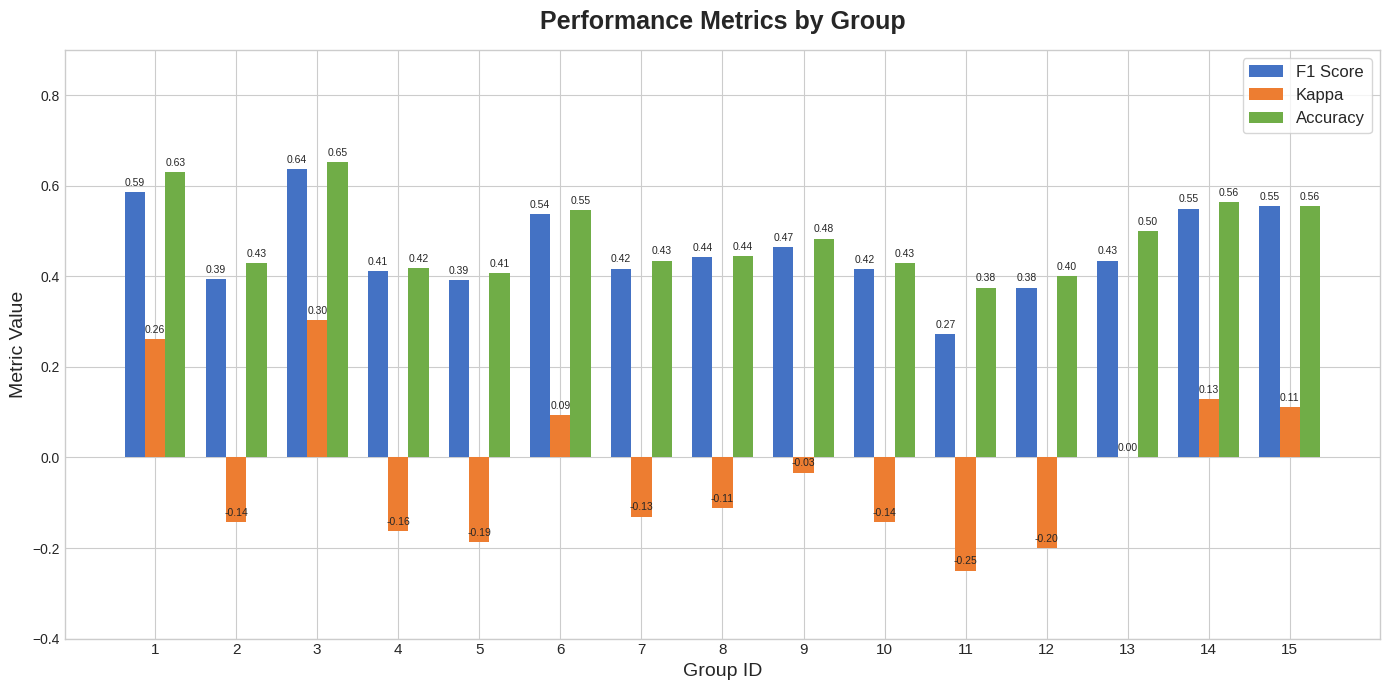

Between 4 and 13, which series saw the biggest shift?

Kappa